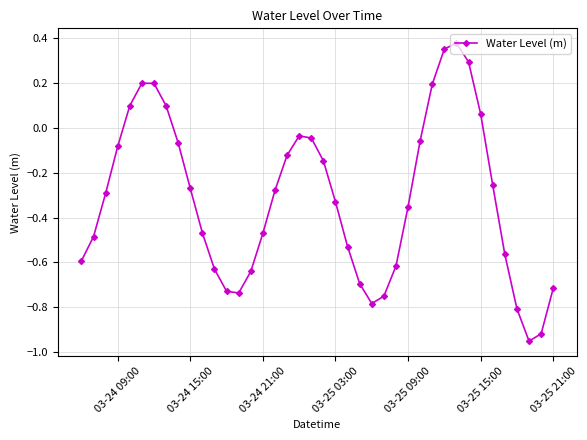

What is the difference between the maximum and minimum values?

1.3